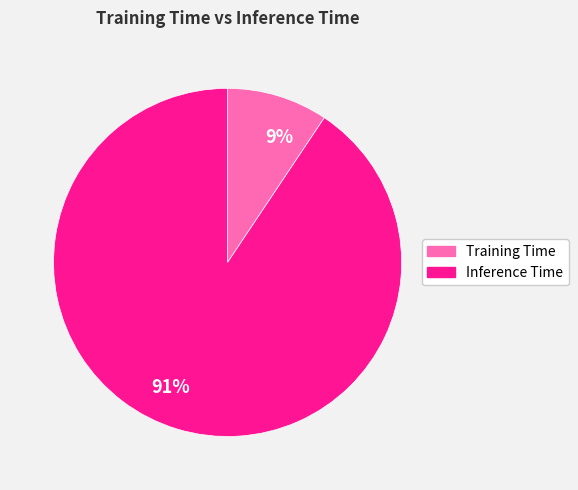

Combined, do 91% and 9% account for over 50%?

Yes